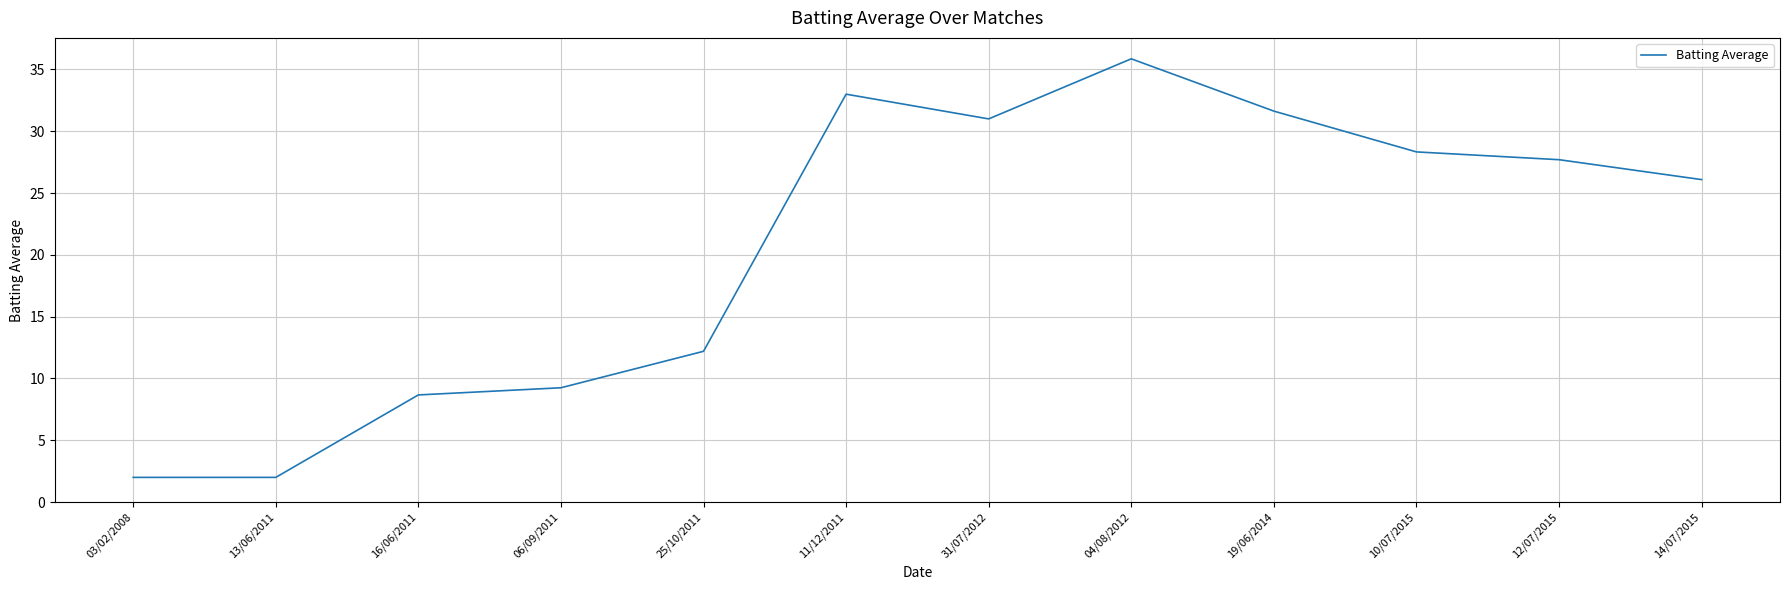

How many lines are shown in the chart?

1